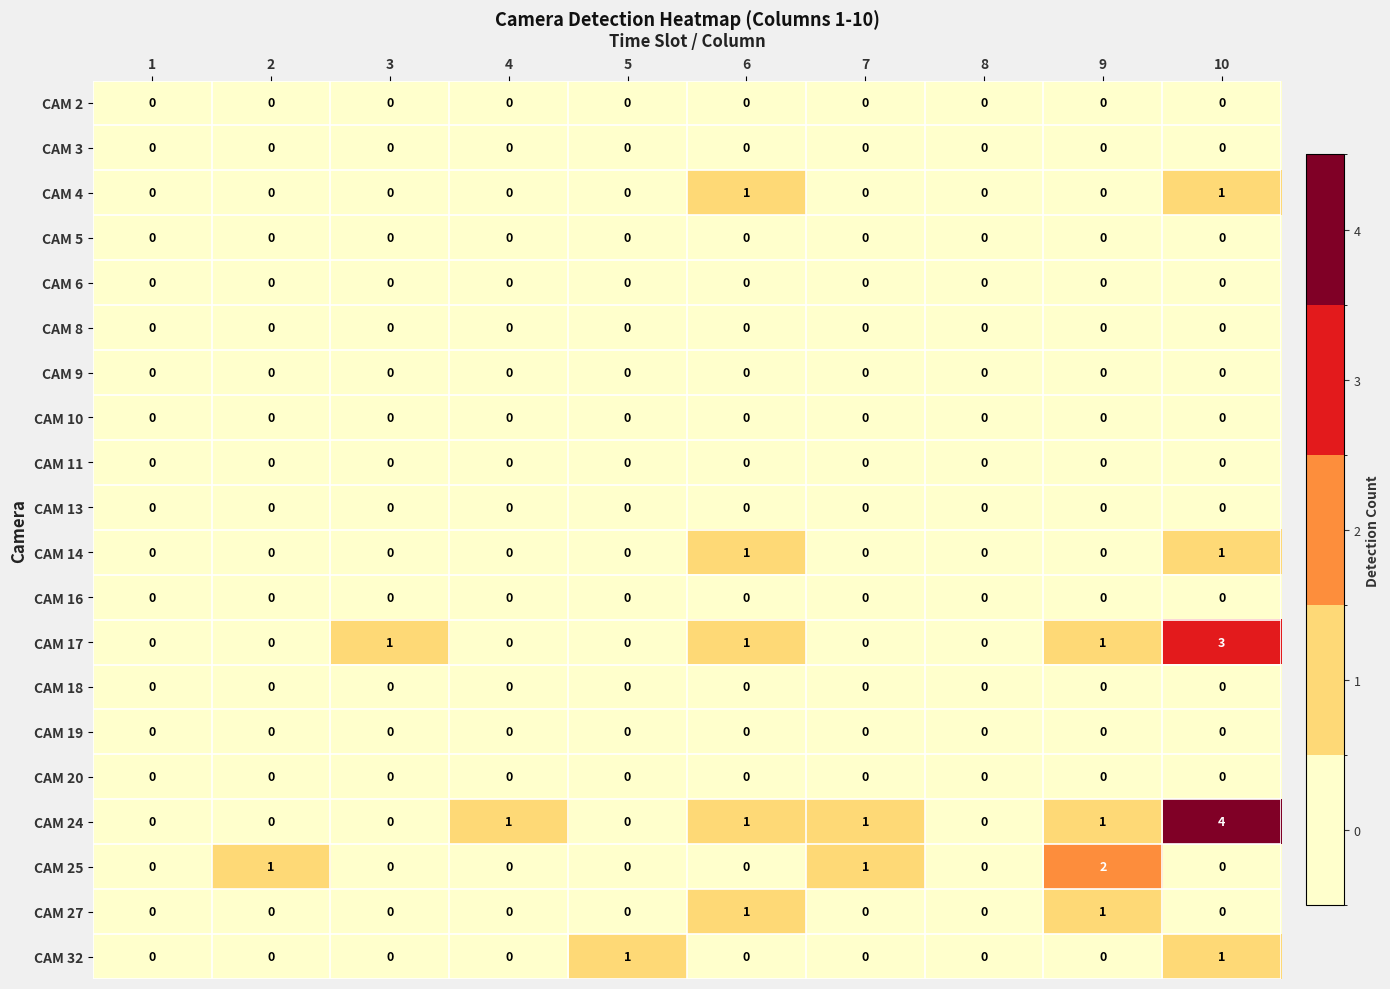

At which category is the sum across all series the highest?

10